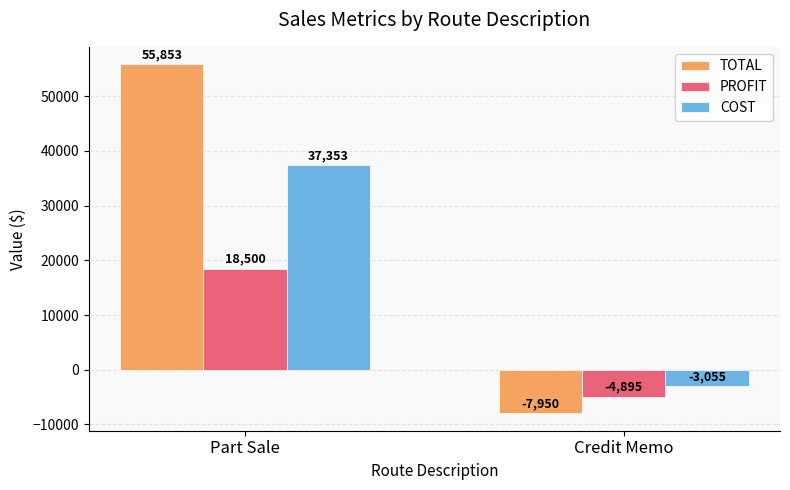

How many bars are there in each group?

3